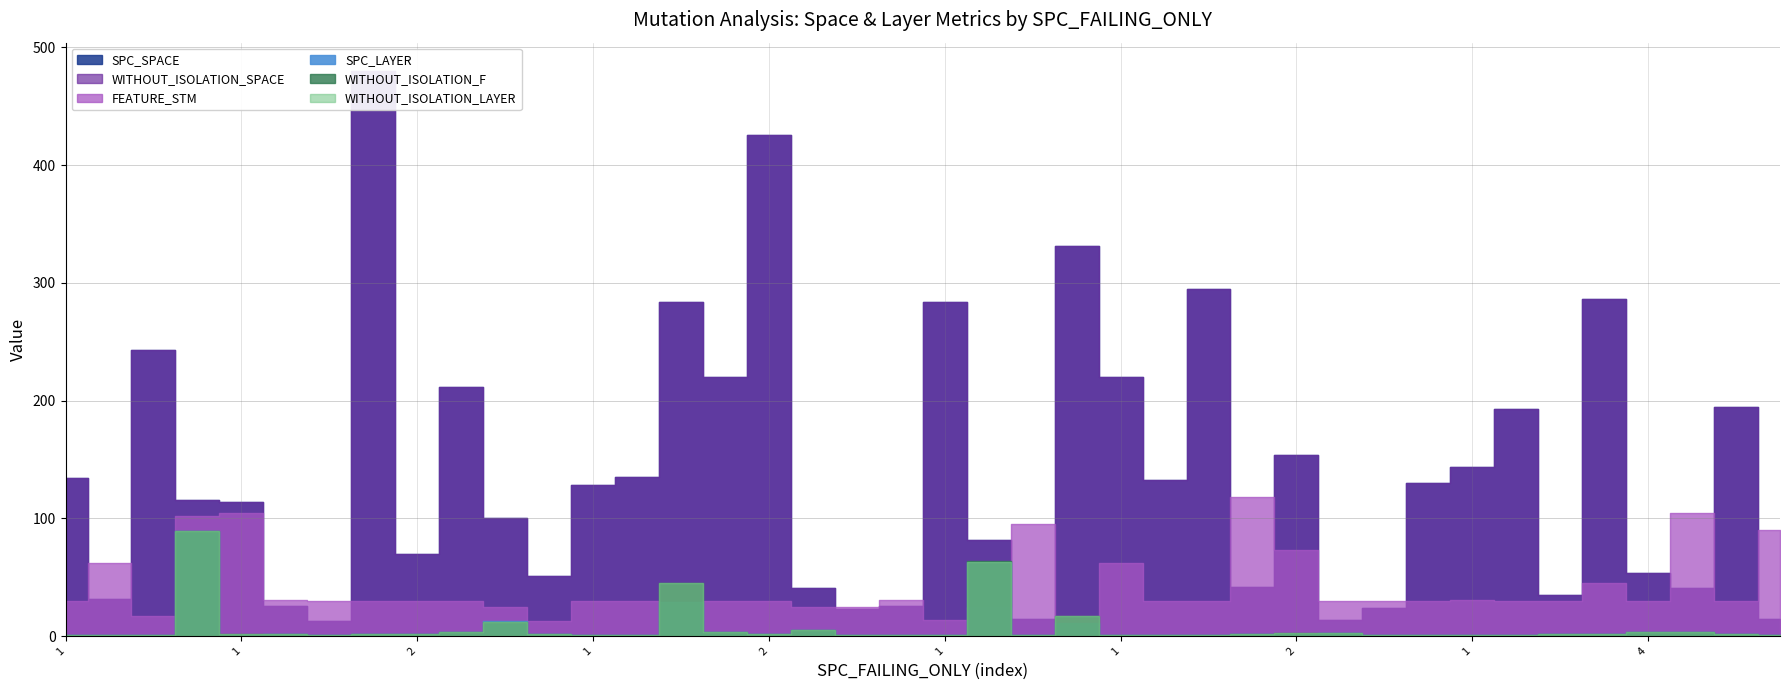

Rank the series by their maximum value, from lowest to highest.

SPC_LAYER, WITHOUT_ISOLATION_F, WITHOUT_ISOLATION_LAYER, FEATURE_STM, SPC_SPACE, WITHOUT_ISOLATION_SPACE